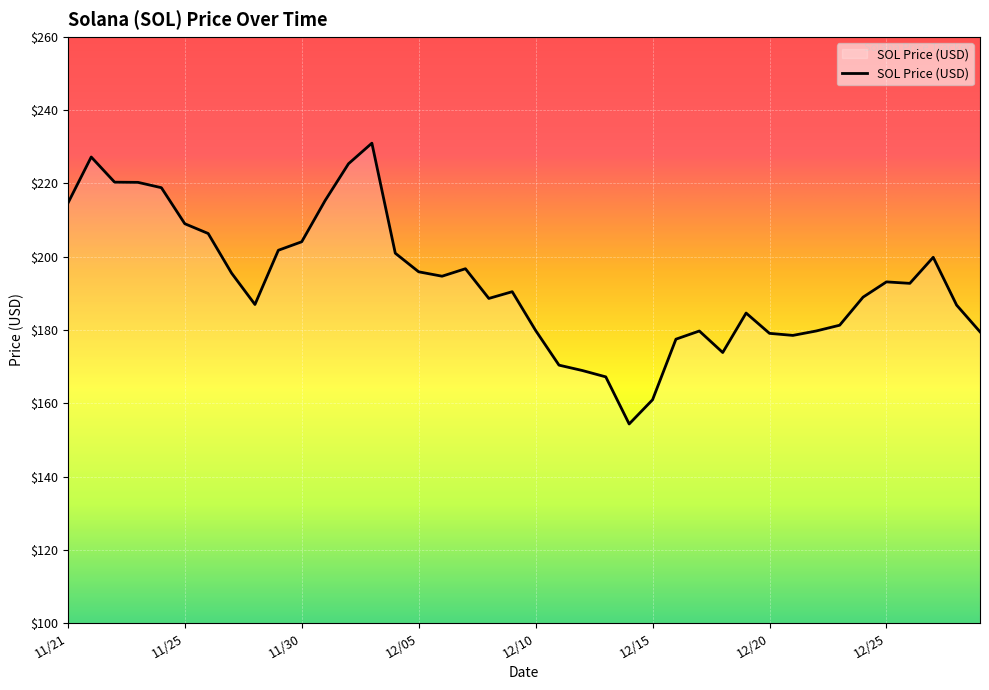

What is the difference between the maximum and minimum values?

76.7